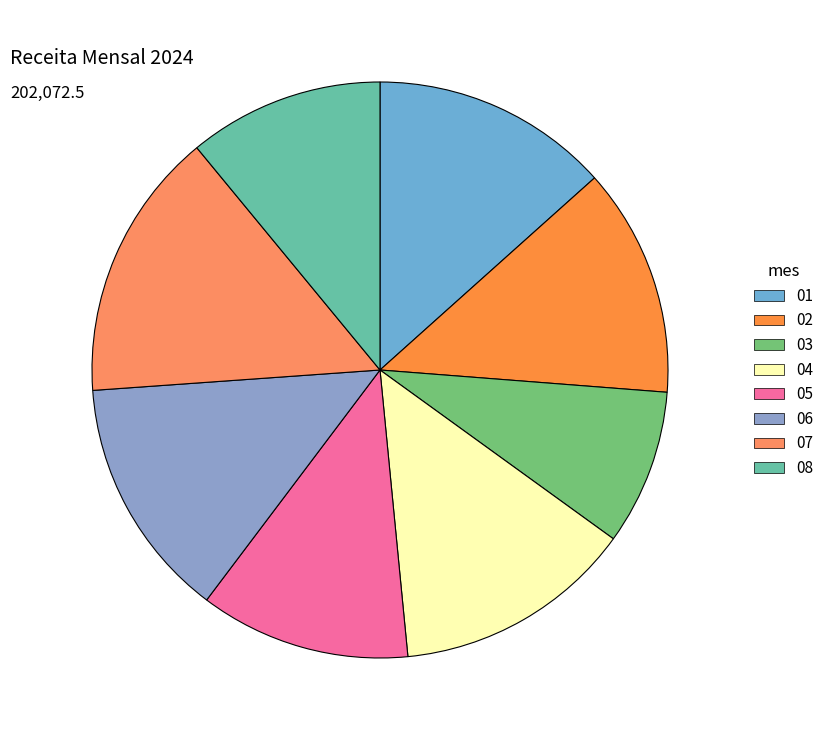

Rank the categories by value from highest to lowest.

07, 06, 04, 01, 02, 05, 08, 03